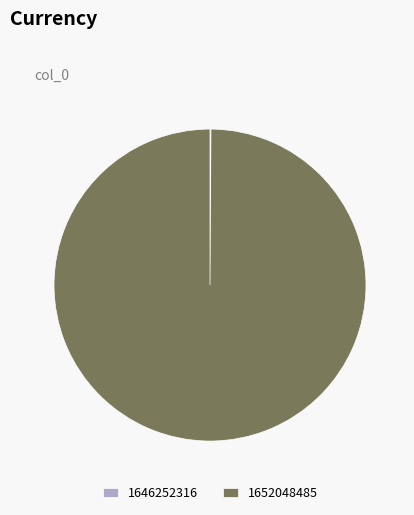

Is there a majority slice in this chart?

Yes